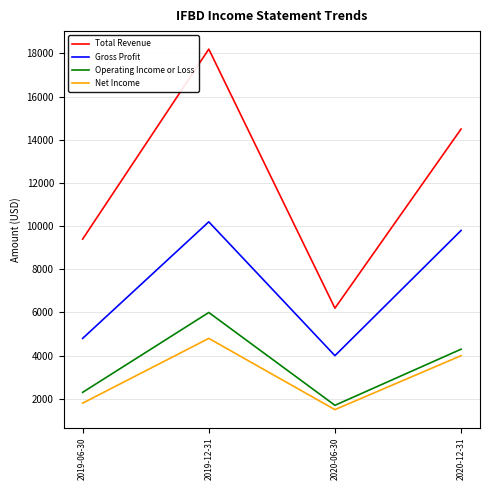

List the labels in order of Gross Profit value, smallest first.

2020-06-30, 2019-06-30, 2020-12-31, 2019-12-31